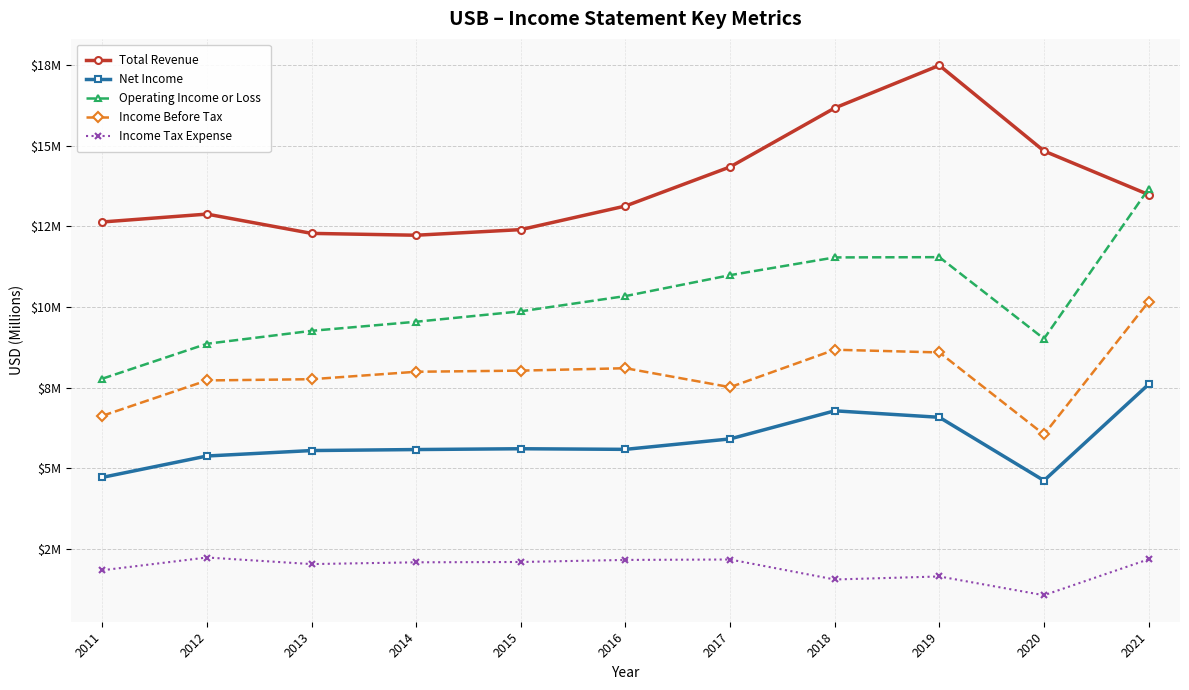

Between 2015 and 2018, which series saw the biggest shift?

Total Revenue